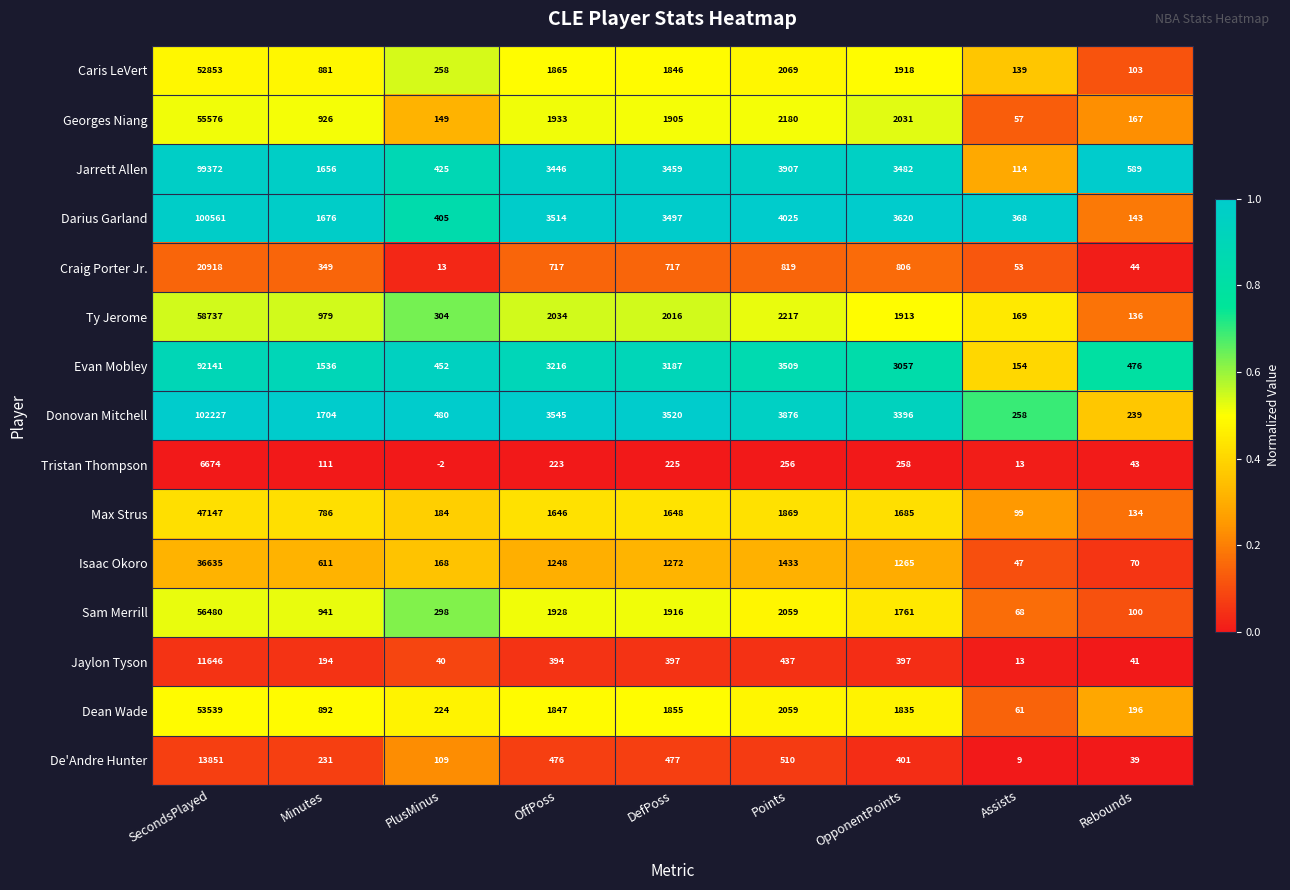

True or false: De'Andre Hunter has a value of 26 at Rebounds.

False